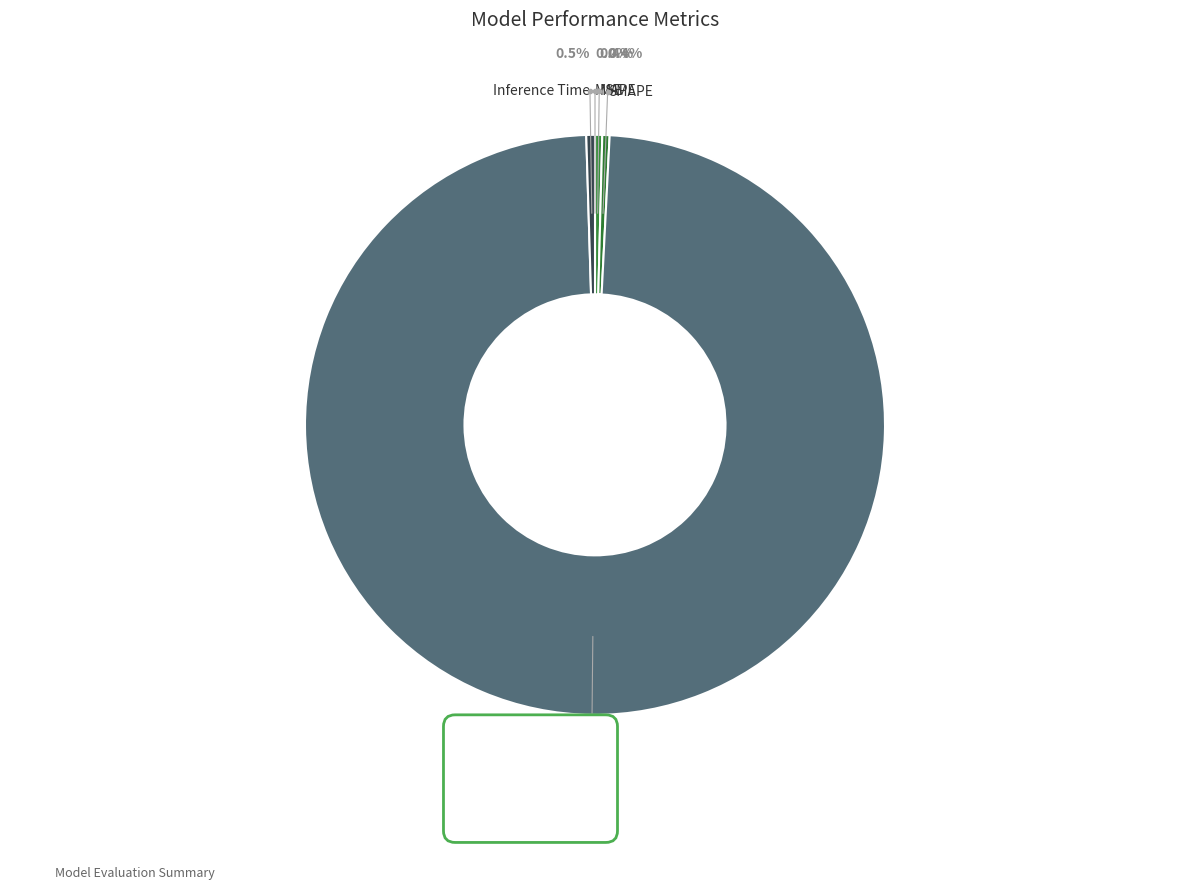

To the nearest percent, what is the combined percentage of MAPE and SMAPE?

1%